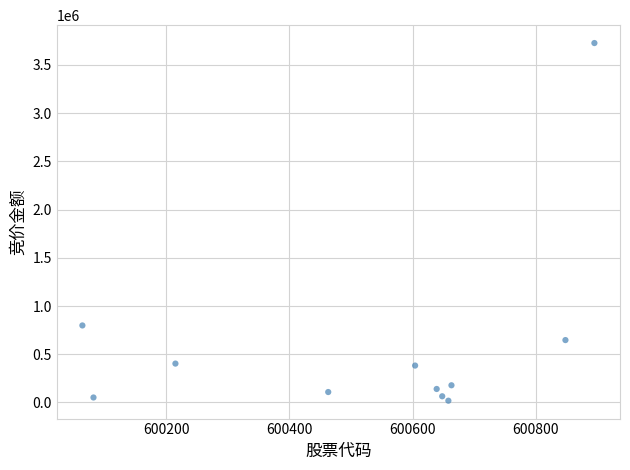

What Y value in the scatter plot is closest to 1872066?

798612